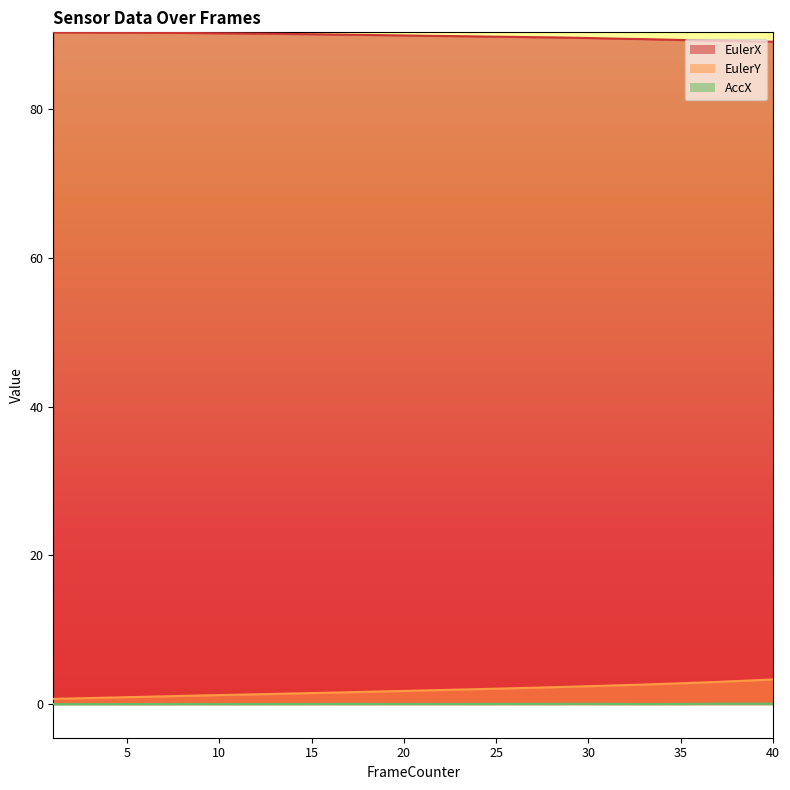

Is it true that AccX equals 0.0 at 30?

True